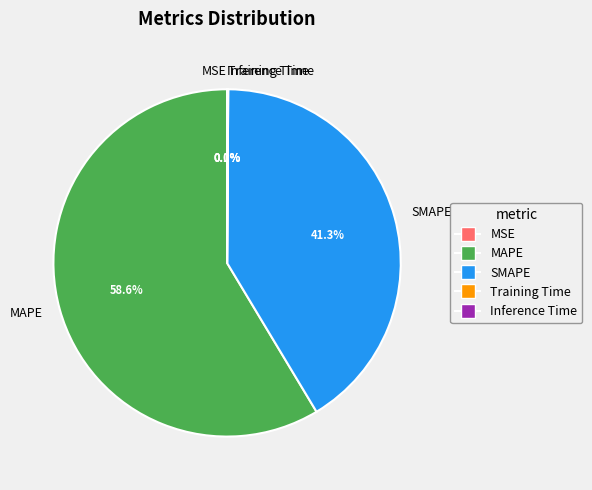

What is the largest slice in the pie chart?

MAPE